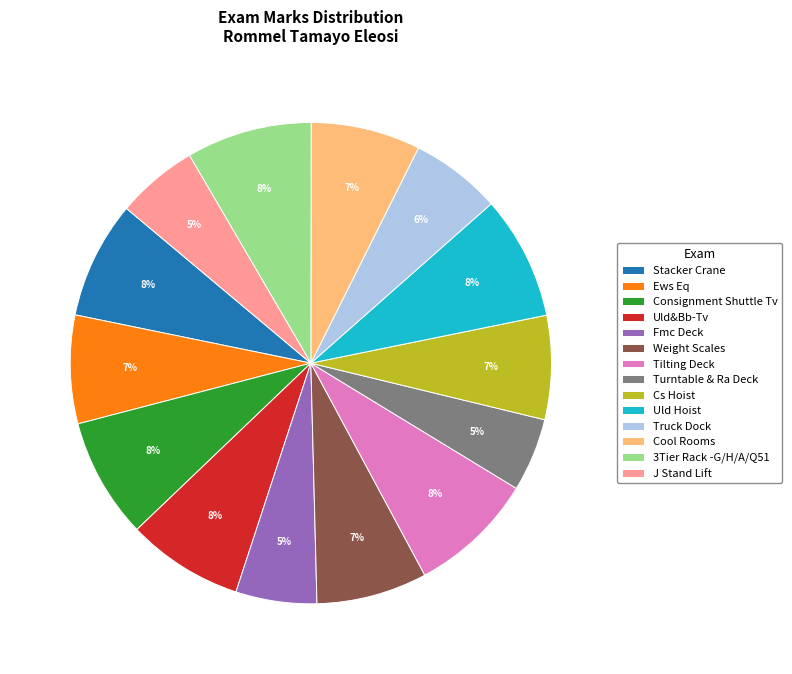

To the nearest percent, what portion does Cool Rooms represent?

7%